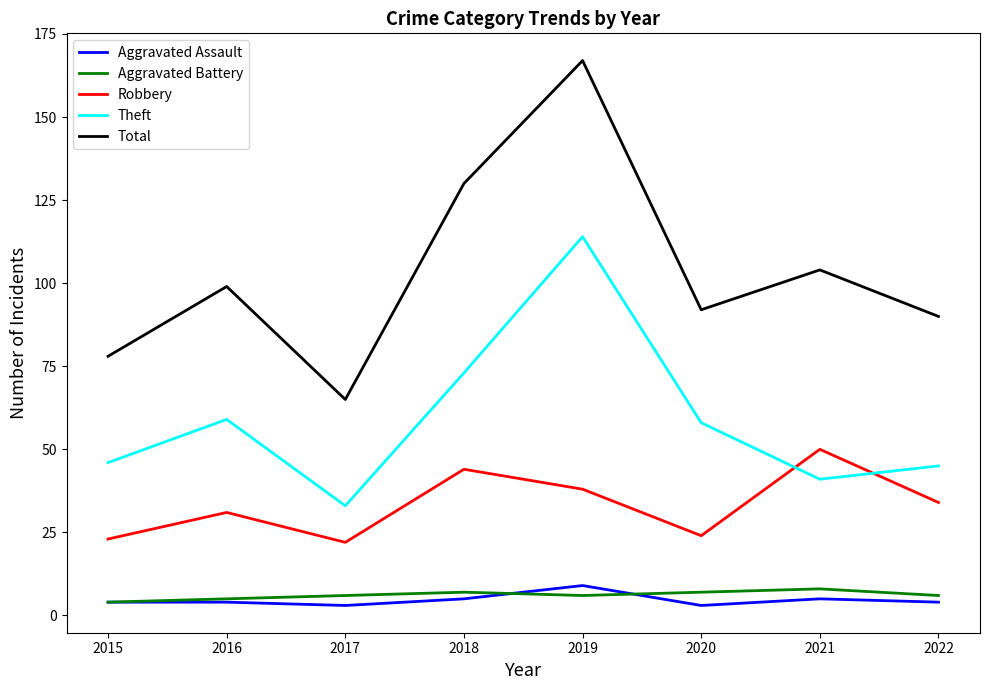

Reading left to right, extract all data points from this chart.

Aggravated Assault: 2015=4	2016=4	2017=3	2018=5	2019=9	2020=3	2021=5	2022=4
Aggravated Battery: 2015=4	2016=5	2017=6	2018=7	2019=6	2020=7	2021=8	2022=6
Robbery: 2015=23	2016=31	2017=22	2018=44	2019=38	2020=24	2021=50	2022=34
Theft: 2015=46	2016=59	2017=33	2018=73	2019=114	2020=58	2021=41	2022=45
Total: 2015=78	2016=99	2017=65	2018=130	2019=167	2020=92	2021=104	2022=90